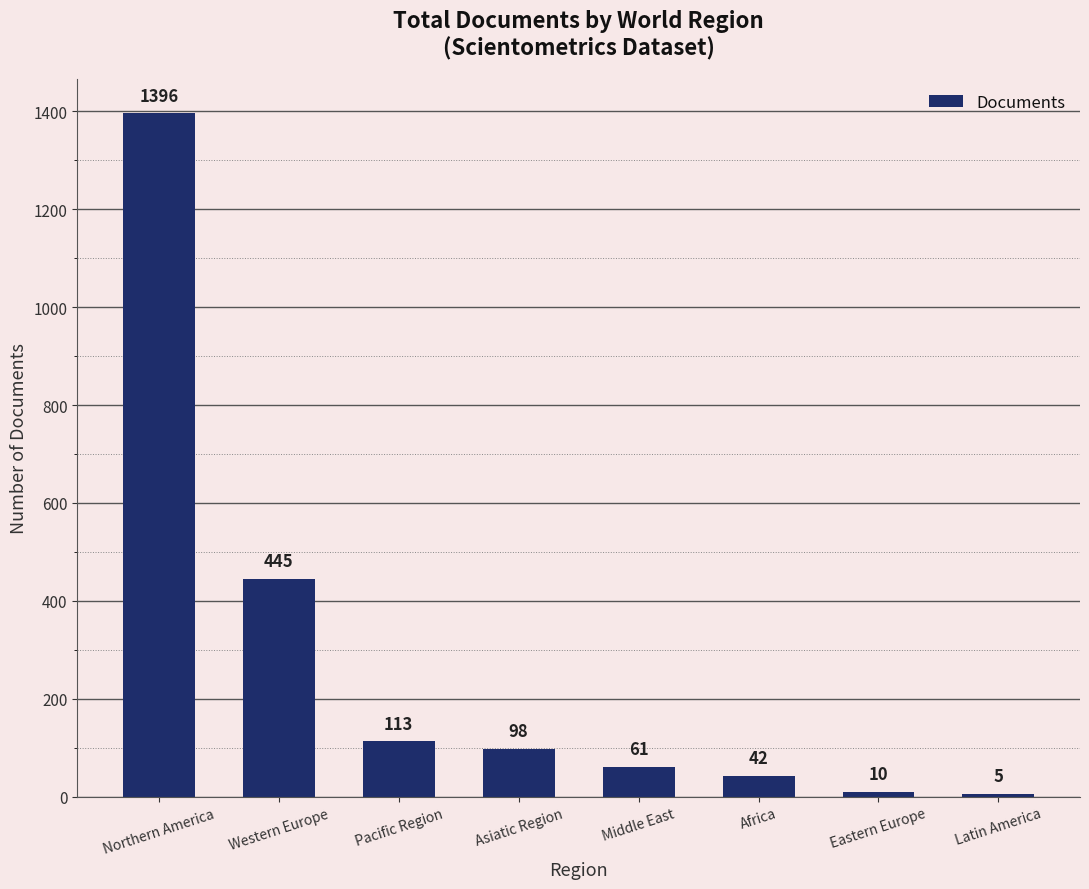

What is the value of the 2nd bar from the left?

445